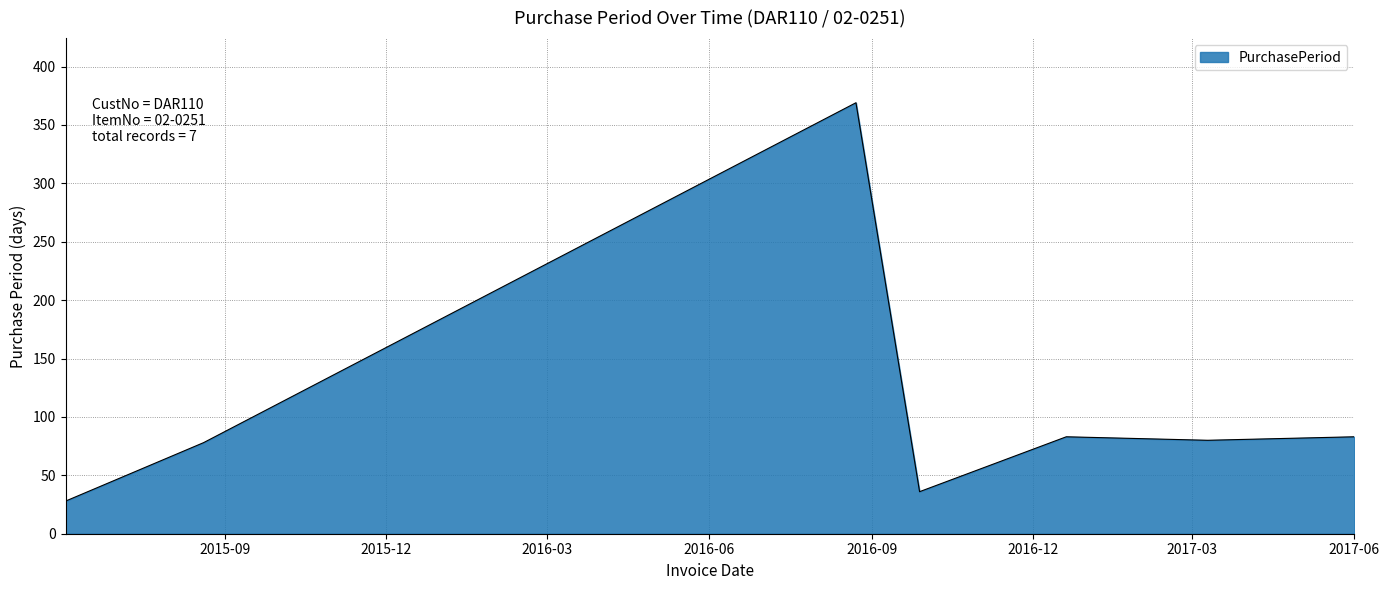

What is the minimum value shown in the chart?

28